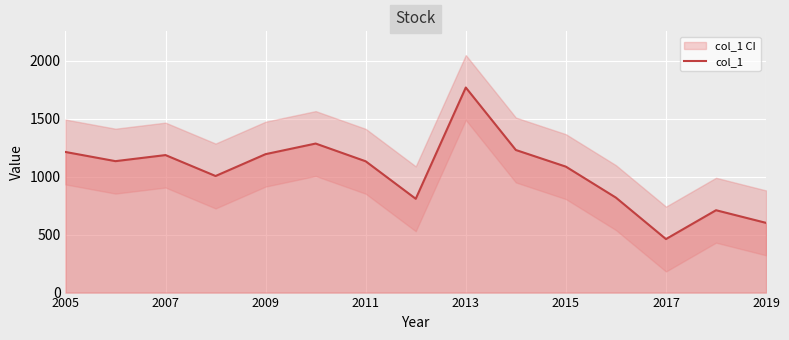

What is the minimum value for col_1?

462.1